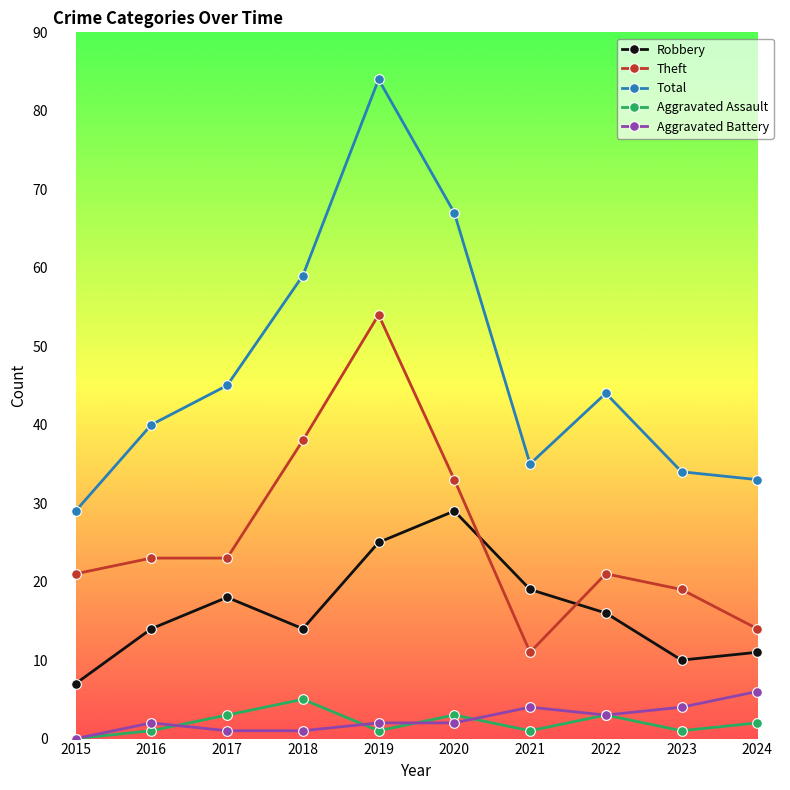

Count the number of categories in the chart.

10